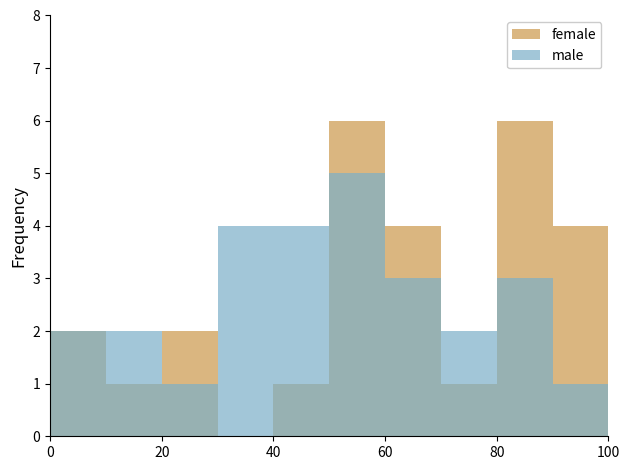

How many groups of bars are there?

10